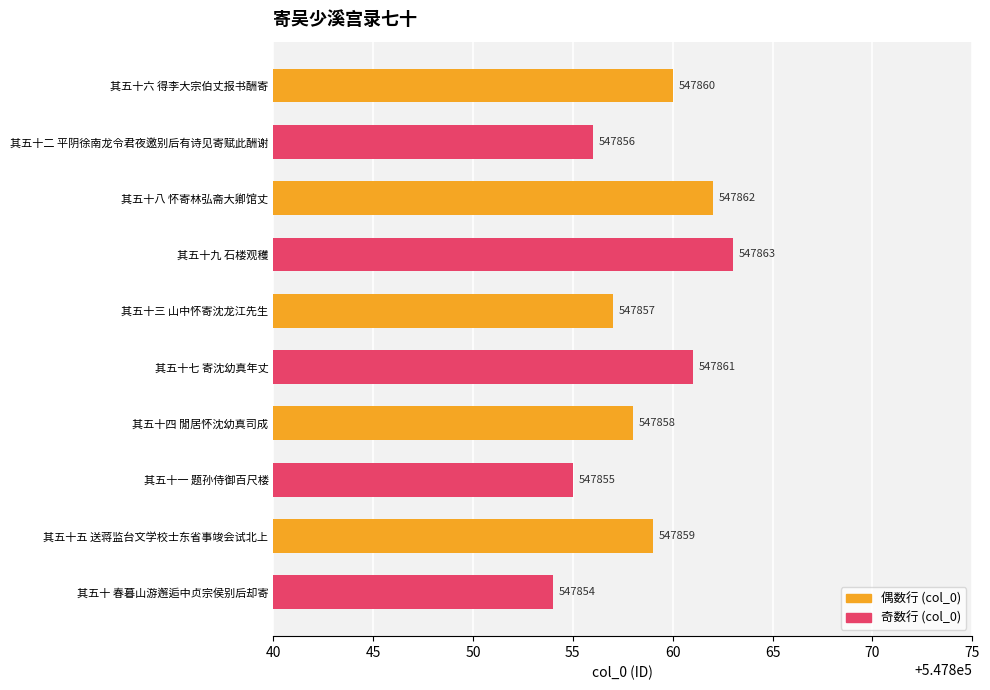

Approximately how many times larger is the value at 其五十五 送蒋监台文学校士东省事竣会试北上 compared to 其五十三 山中怀寄沈龙江先生?

1.0